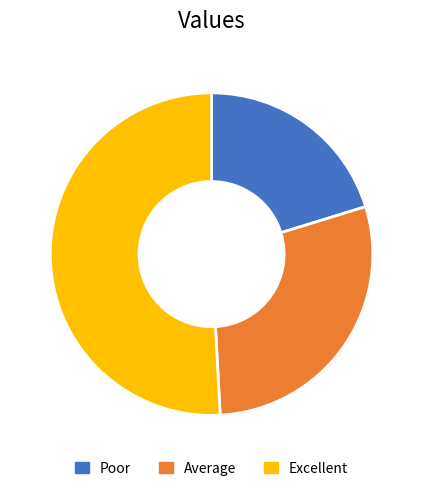

Rank the categories by value from highest to lowest.

Excellent, Average, Poor